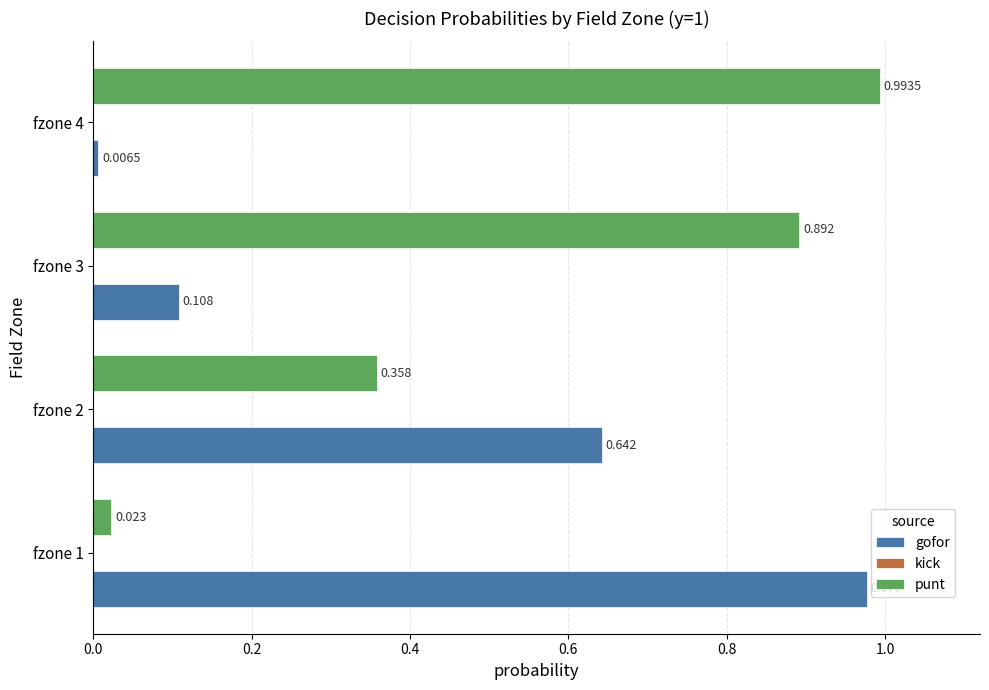

Which series has the largest total across all categories?

punt